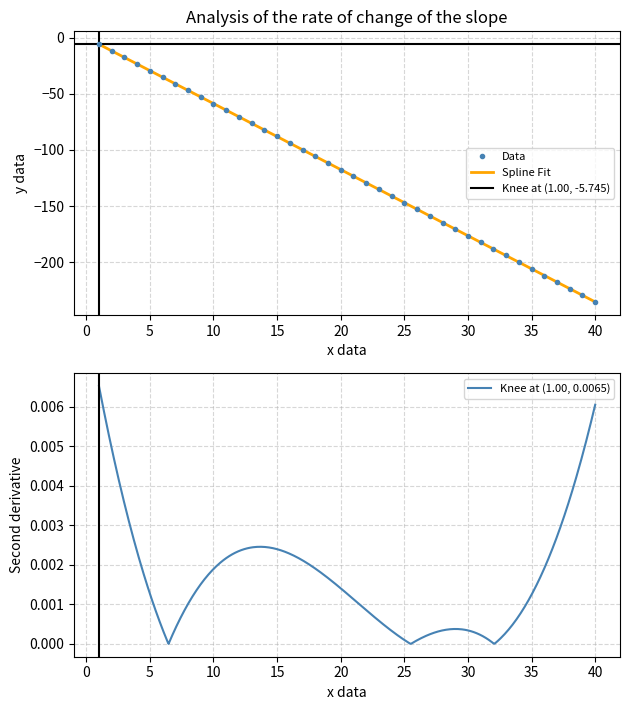

What is the average value?

-120.5